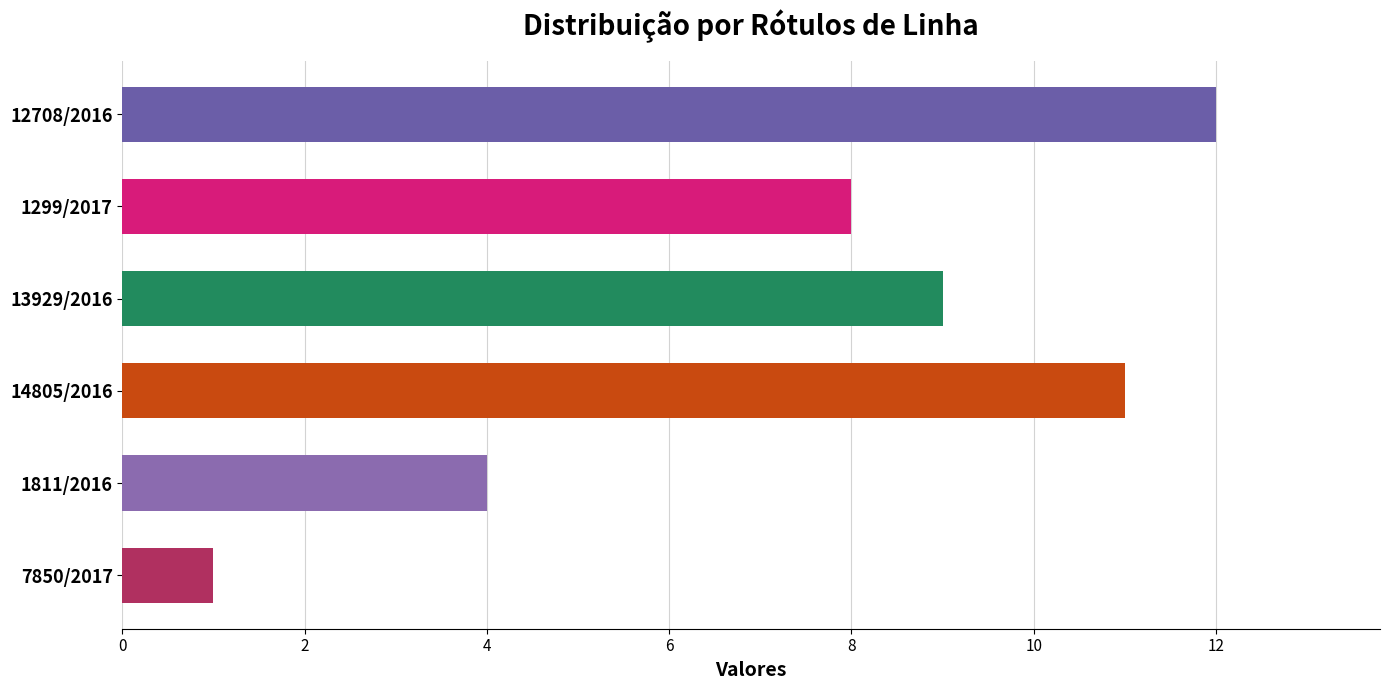

Reading bottom to top, what are all the values shown in this chart?

7850/2017=1	1811/2016=4	14805/2016=11	13929/2016=9	1299/2017=8	12708/2016=12